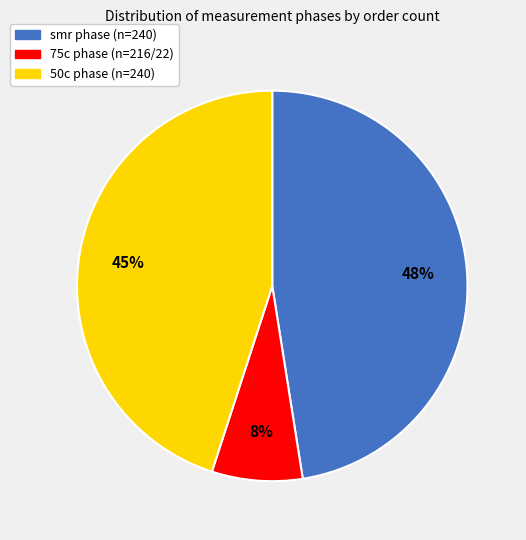

Is there any slice that represents more than half of the pie?

No